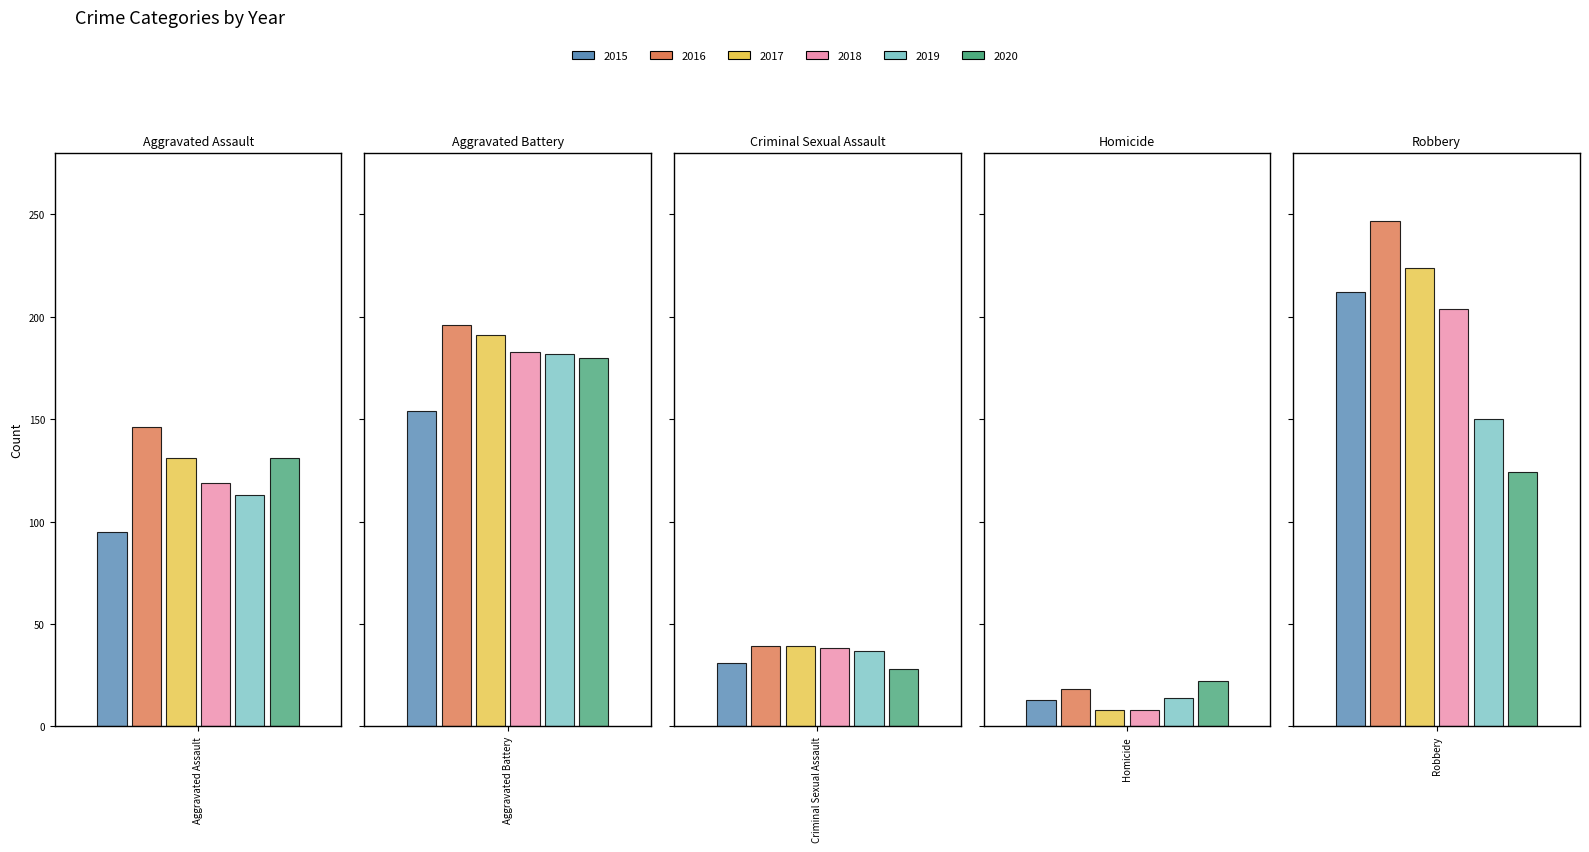

What is the label of the 3rd bar from the right?

Criminal Sexual Assault